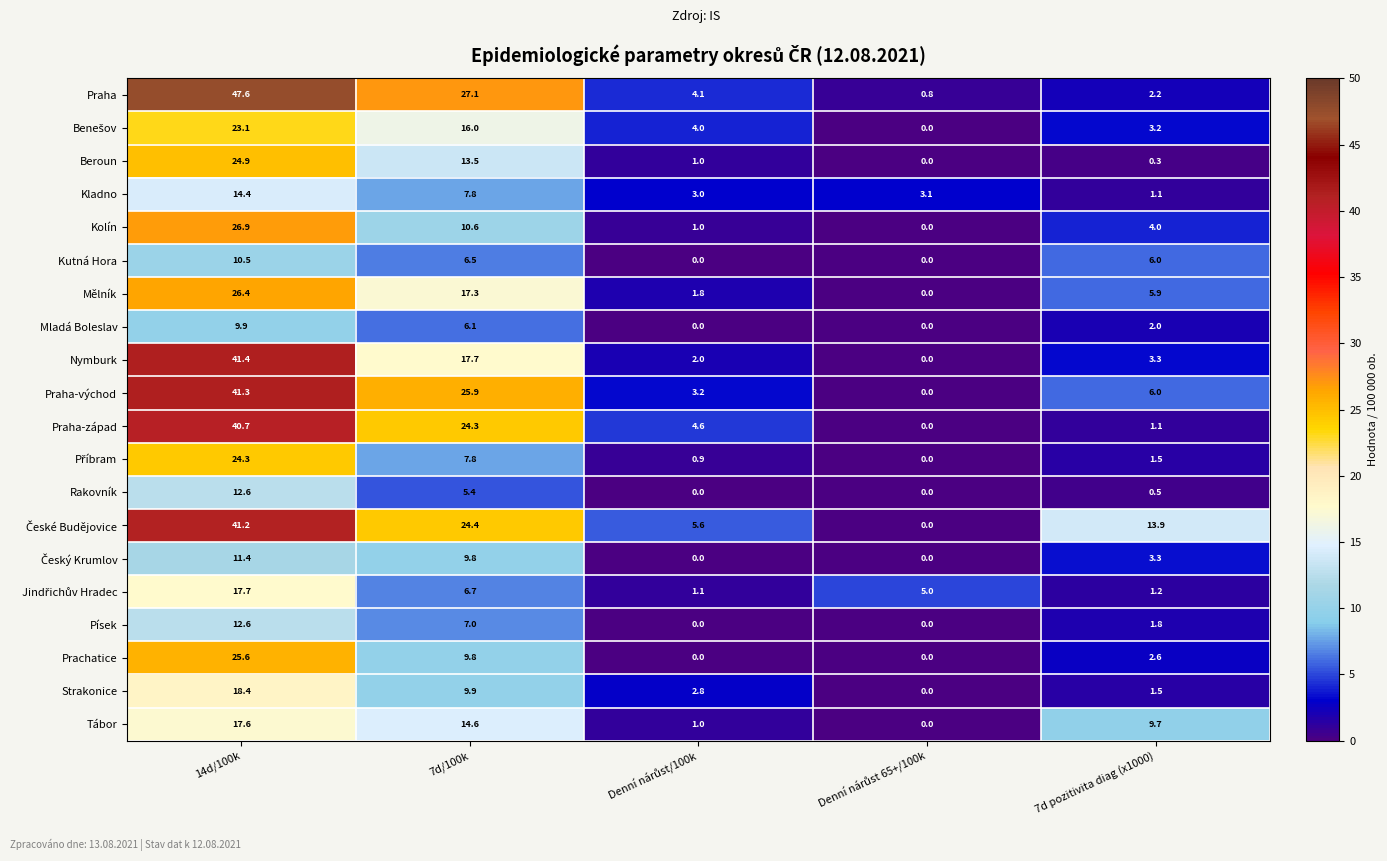

Which series changed the most between 7d/100k and 7d pozitivita diag (x1000)?

Praha